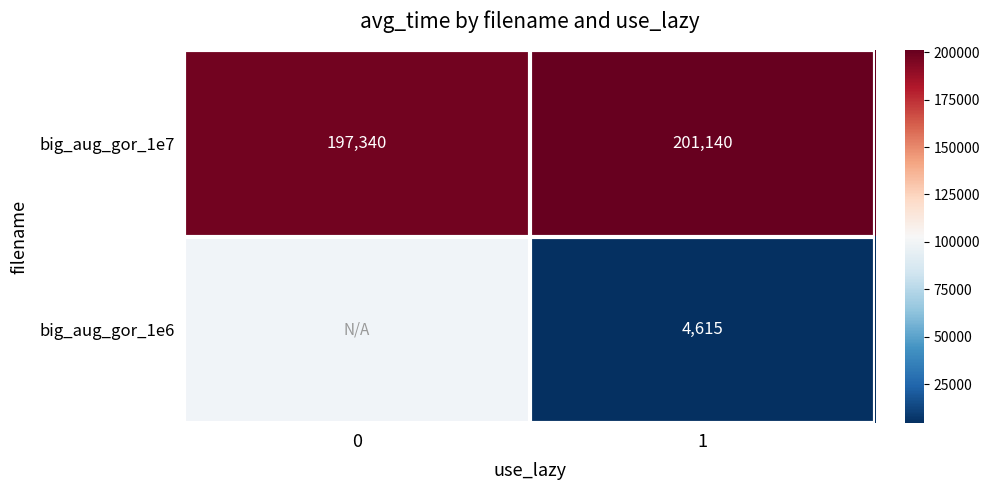

What is the approximate value of big_aug_gor_1e7 at 0, to the nearest 10?

197340